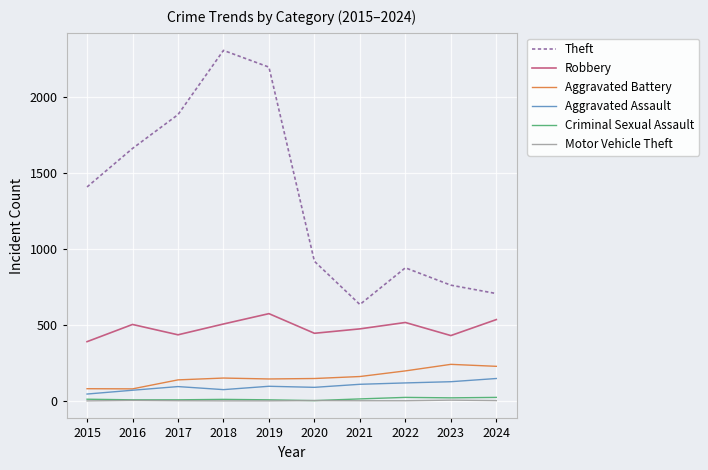

Which series has the largest range (max minus min)?

Theft